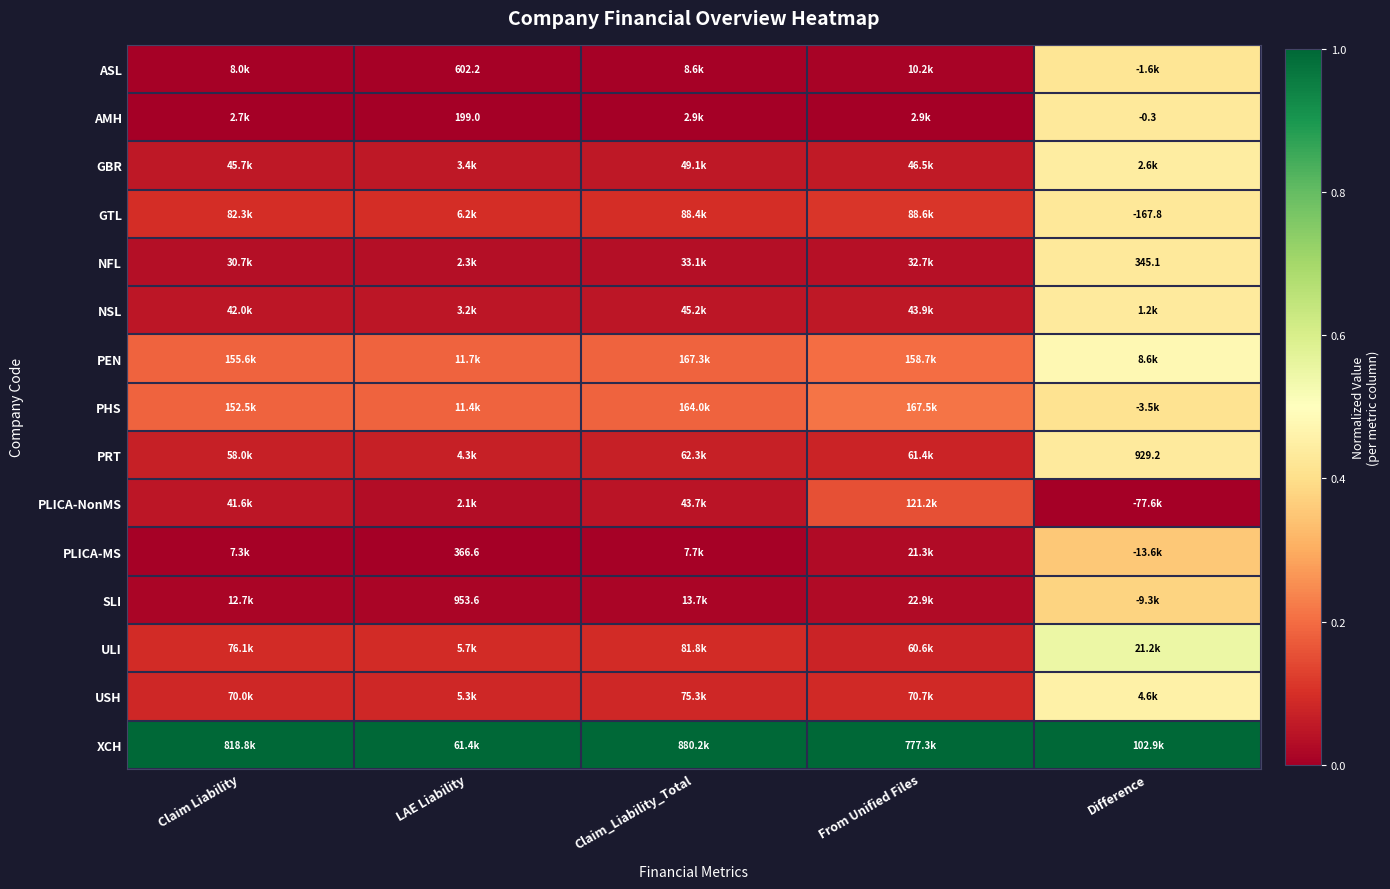

Rank the series at Claim Liability from highest to lowest value.

XCH, PEN, PHS, GTL, ULI, USH, PRT, GBR, NSL, PLICA-NonMS, NFL, SLI, ASL, PLICA-MS, AMH